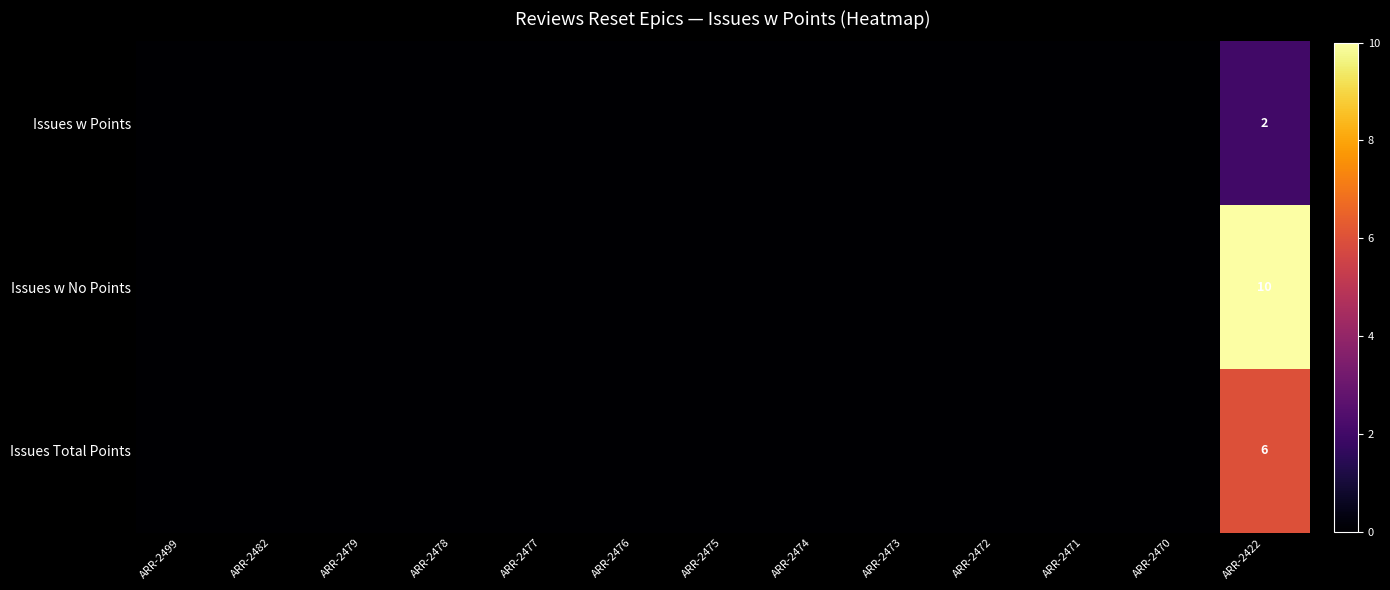

What is the total value across all series at ARR-2422?

18